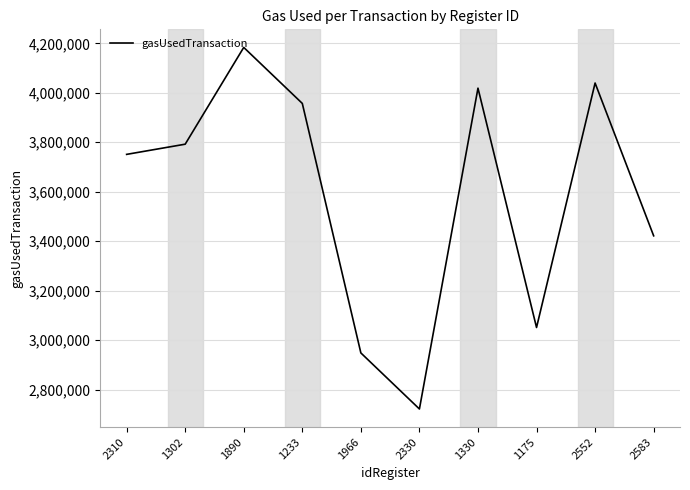

What is the minimum value shown in the chart?

2721546